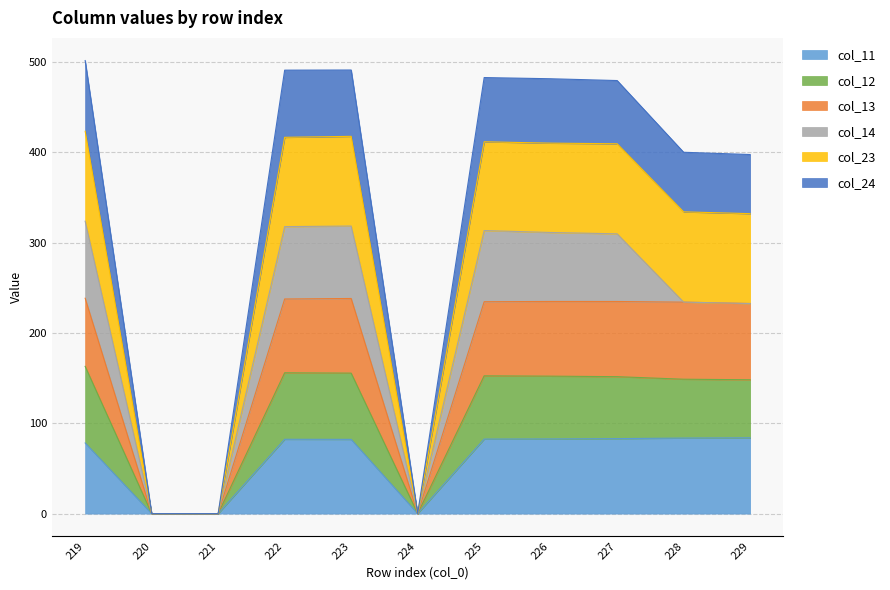

What are all the series names shown in the legend?

col_11, col_12, col_13, col_14, col_23, col_24